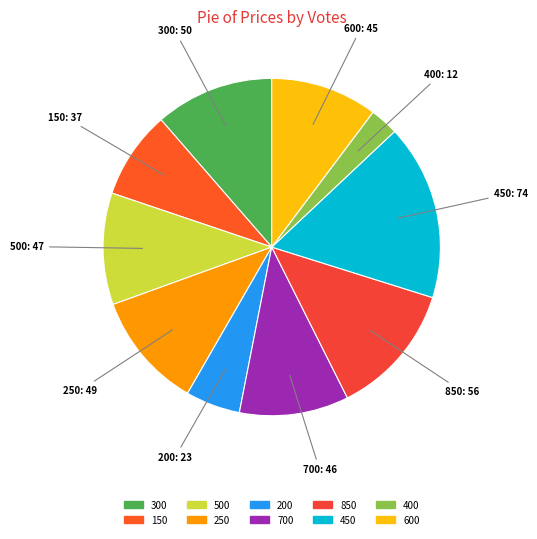

Is it true that 700 is 24% of the pie?

False